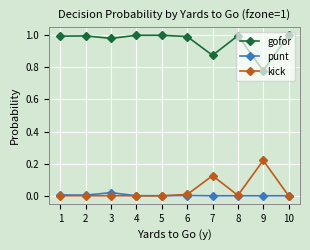

What are all the series names shown in the legend?

gofor, punt, kick